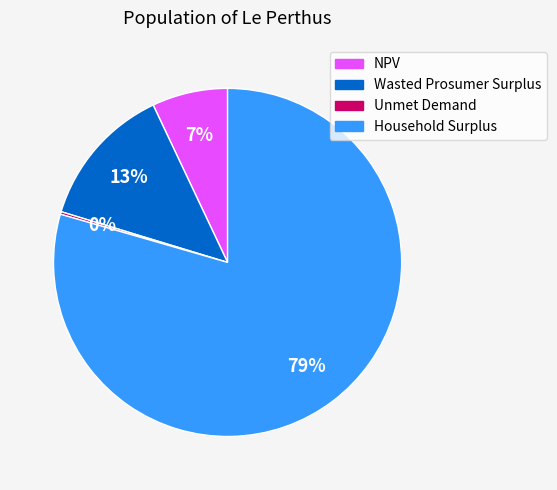

Is it true that NPV is 7% of the pie?

True